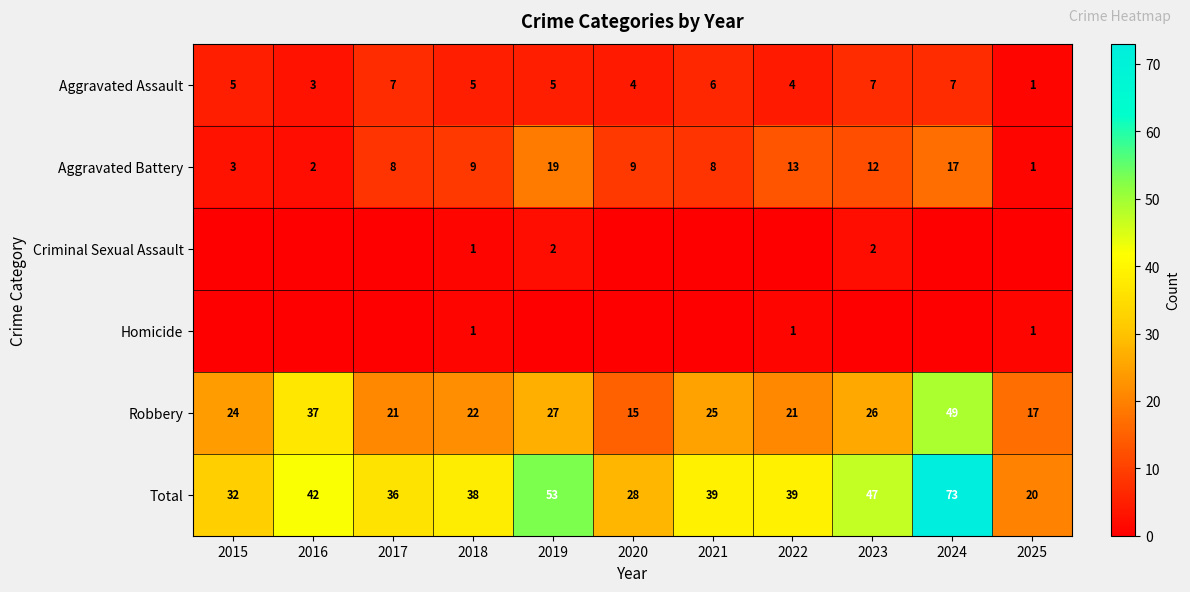

What is the spread (max minus min) of values at 2021?

39